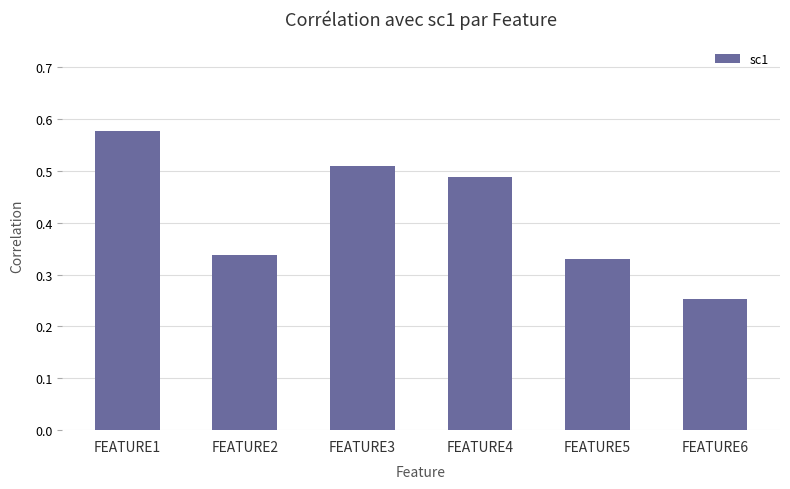

How many categories are shown in the chart?

6